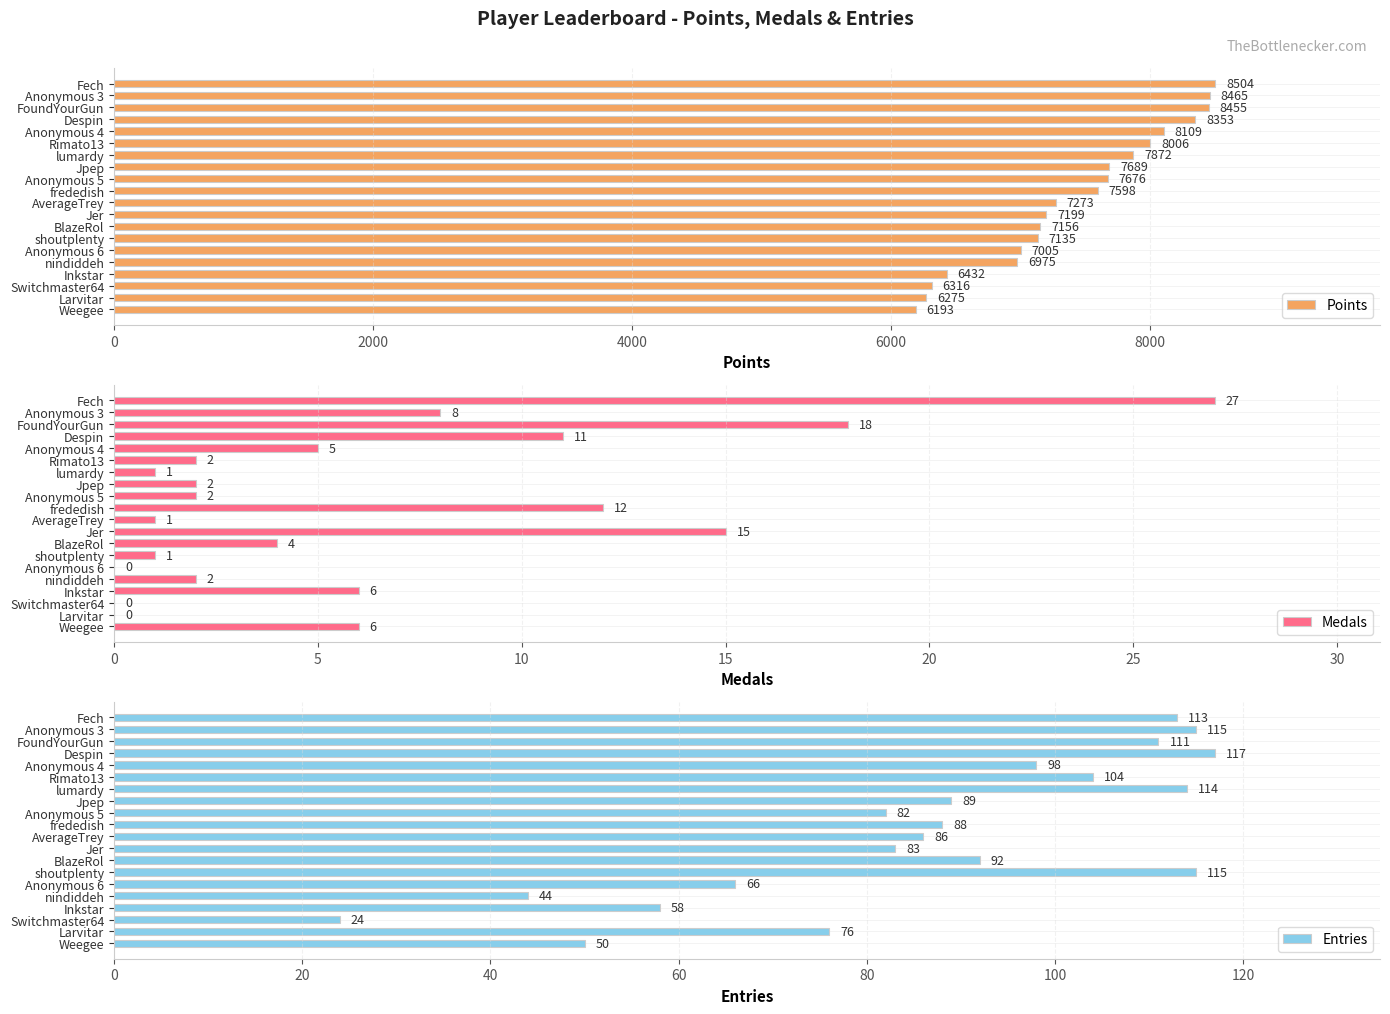

What is the highest value of the Medals series?

27